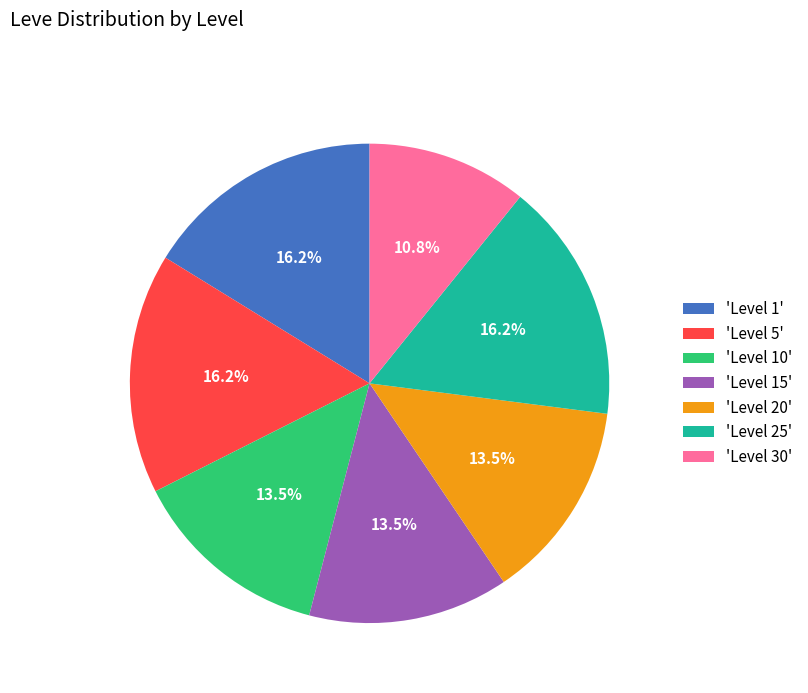

What is the ratio of the value at 'Level 10' to the value at 'Level 1'?

0.8